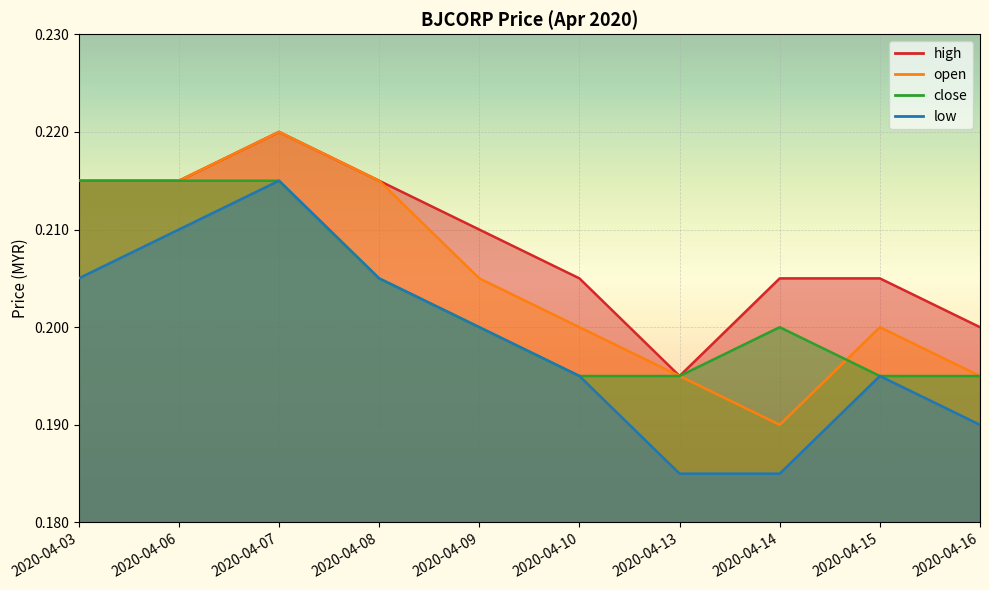

How many data points does each series have?

10